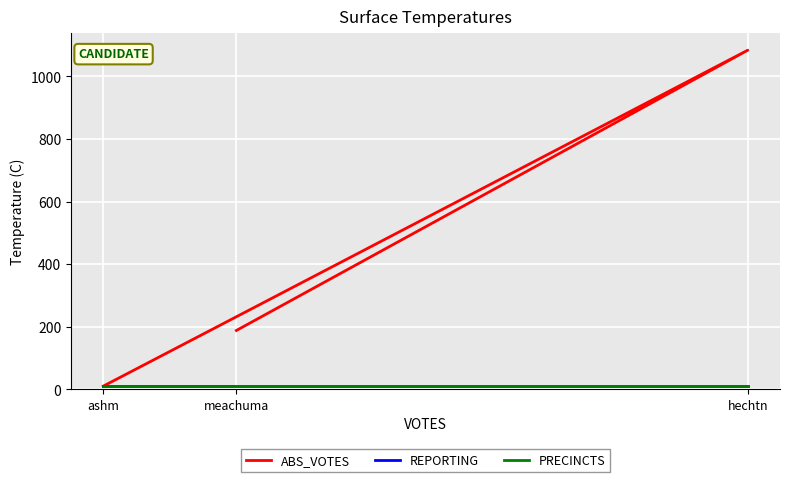

Where is REPORTING nearest to the value 10?

ashm